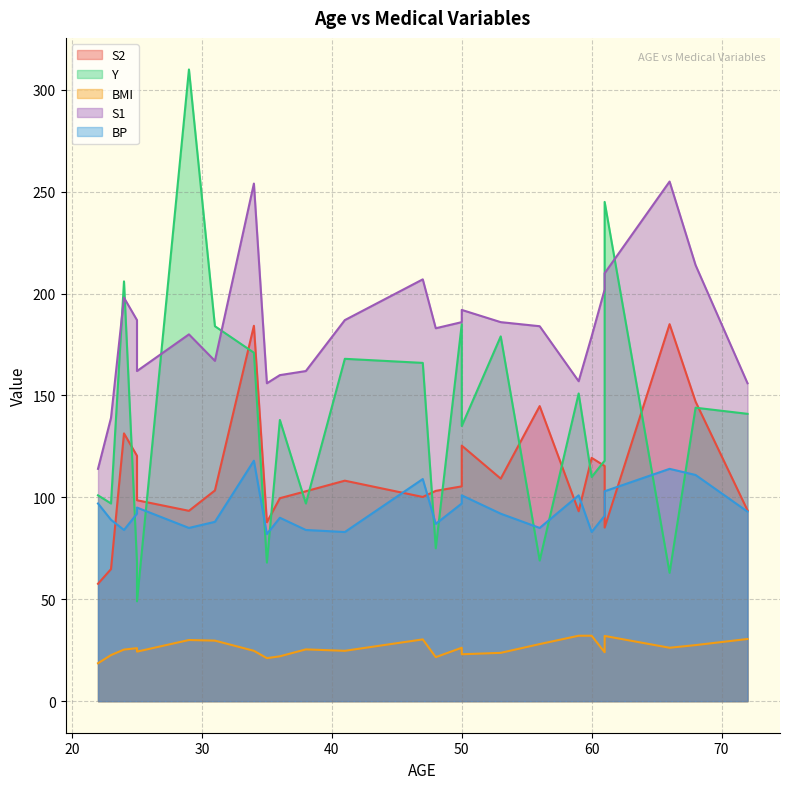

Where is Y nearest to the value 179?

53